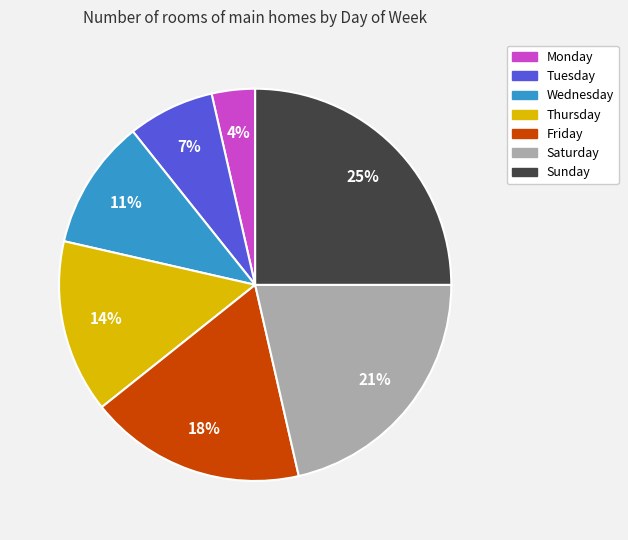

How many segments does this pie chart have?

7